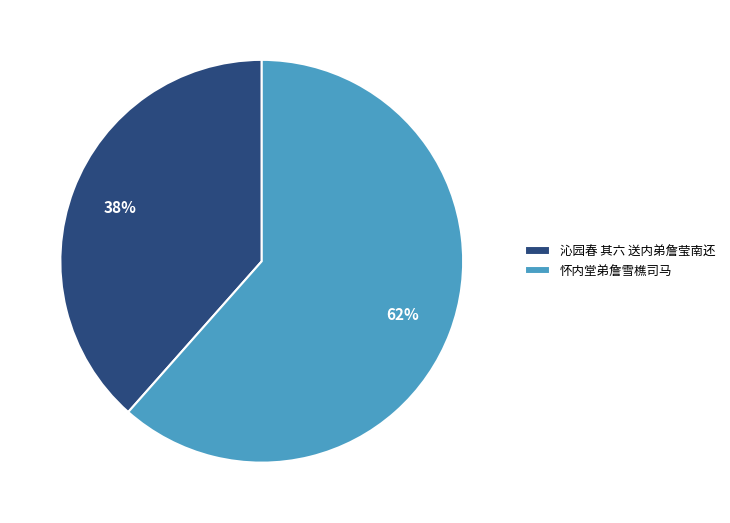

The 怀内堂弟詹雪樵司马 slice represents 69% of the pie. True or false?

False